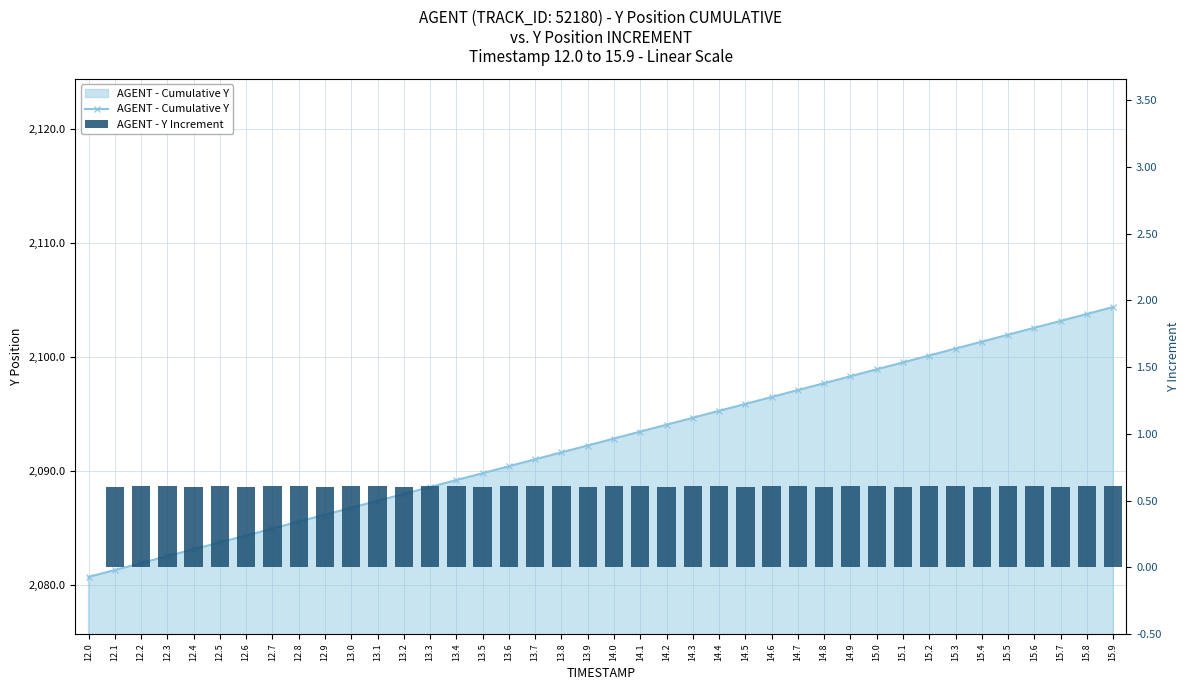

List the series in order of their peak value, lowest first.

AGENT - Y Increment, AGENT - Cumulative Y